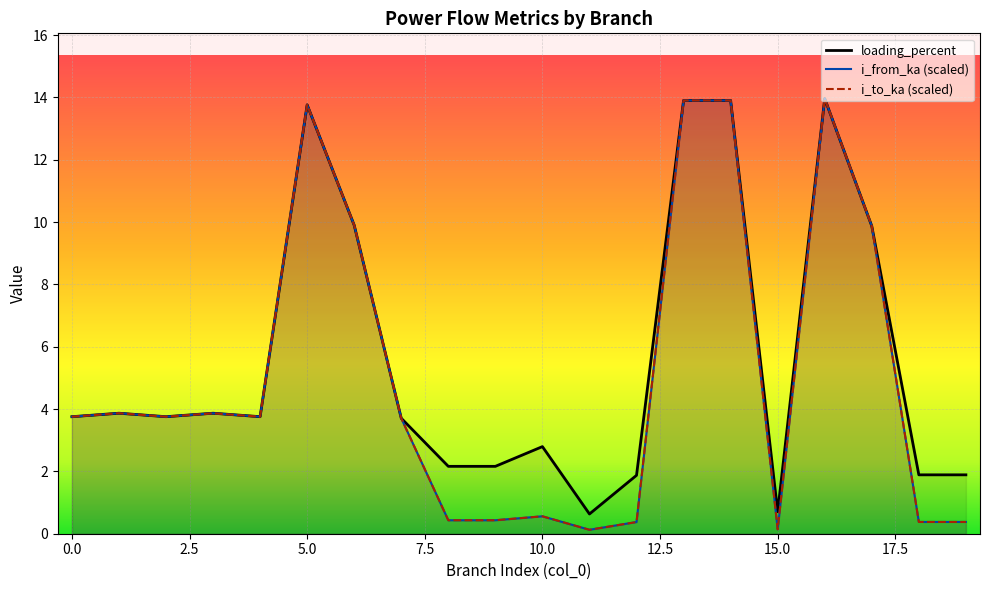

Reading left to right, what are all the values shown in this chart?

i_from_ka: 0=3.8	1=3.9	2=3.8	3=3.9	4=3.8	5=13.8	6=9.9	7=3.7	8=0.4	9=0.4	10=0.6	11=0.1	12=0.4	13=13.9	14=13.9	15=0.1	16=14.0	17=9.9	18=0.4	19=0.4
i_to_ka: 0=3.8	1=3.9	2=3.8	3=3.9	4=3.8	5=13.8	6=9.9	7=3.7	8=0.4	9=0.4	10=0.6	11=0.1	12=0.4	13=13.9	14=13.9	15=0.1	16=14.0	17=9.9	18=0.4	19=0.4
loading_percent: 0=3.8	1=3.9	2=3.8	3=3.9	4=3.8	5=13.8	6=9.9	7=3.7	8=2.2	9=2.2	10=2.8	11=0.6	12=1.9	13=13.9	14=13.9	15=0.7	16=14.0	17=9.9	18=1.9	19=1.9